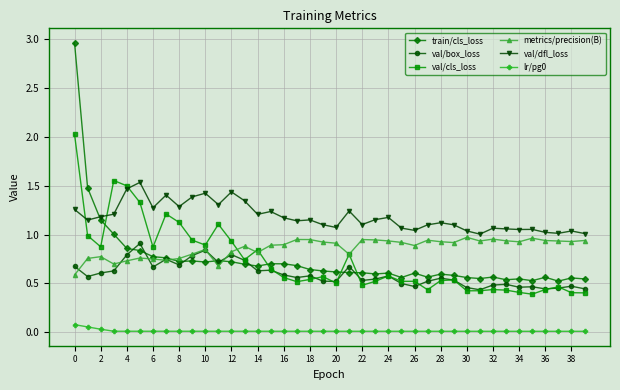

True or false: train/cls_loss and lr/pg0 intersect in this chart.

False